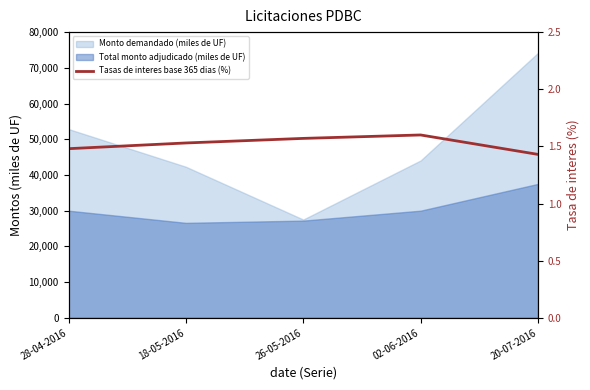

True or false: there are more than 0 points higher than both neighbors.

True